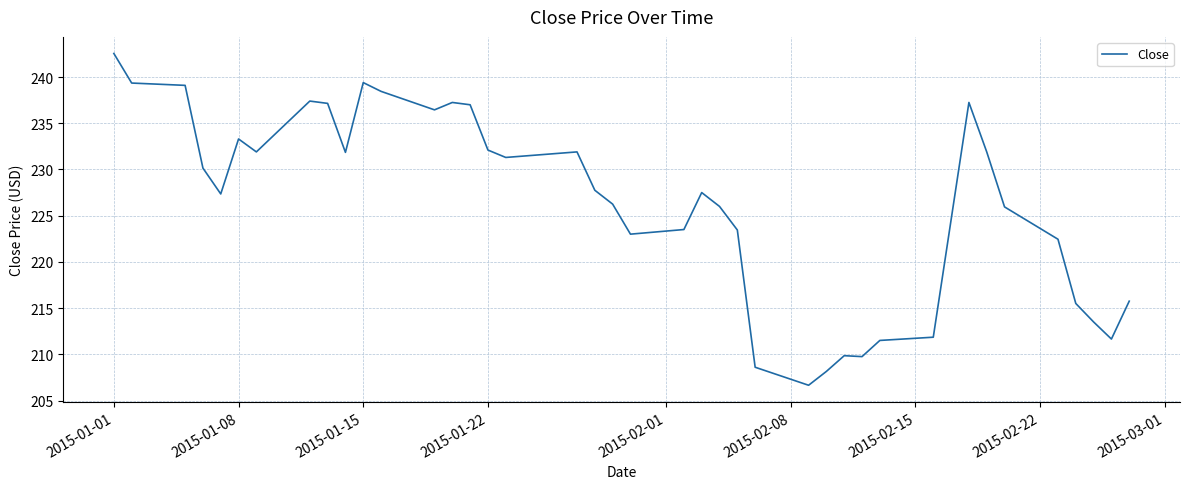

What is the maximum value shown in the chart?

242.6